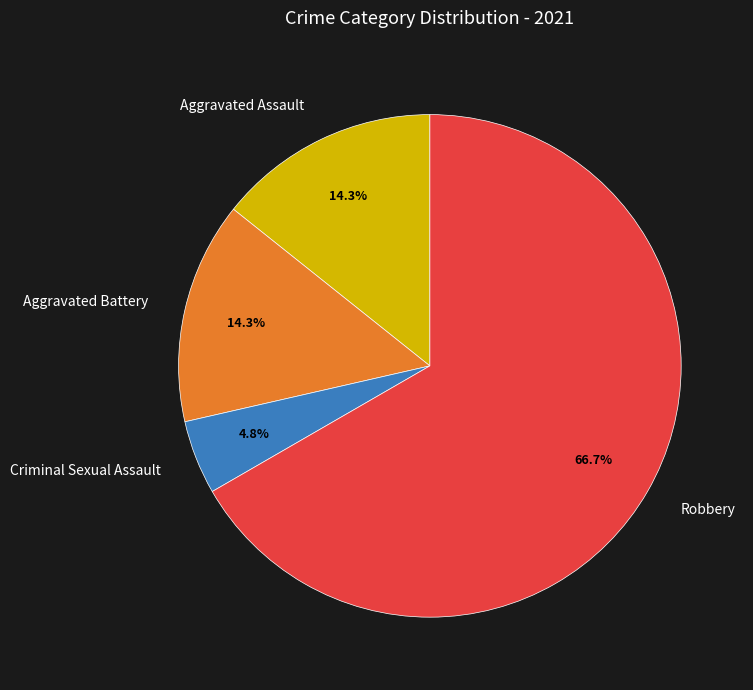

Which category has the biggest portion of the pie?

Robbery